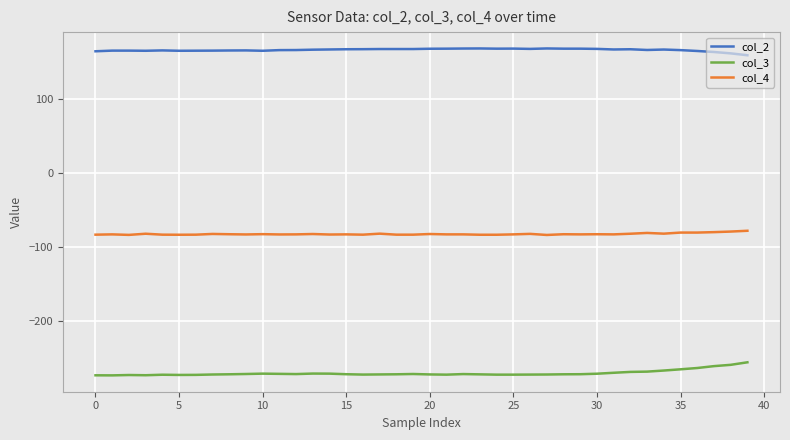

Rank the series by their maximum value, from highest to lowest.

col_2, col_4, col_3